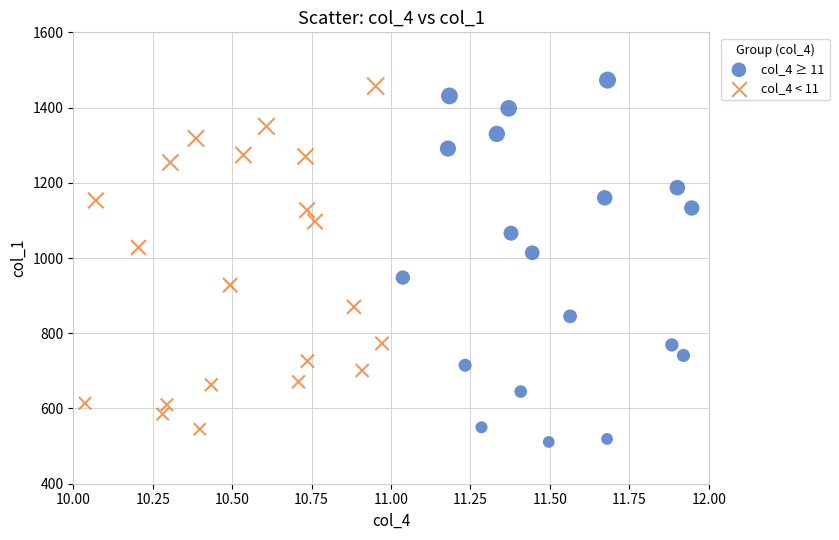

What are all the series names shown in the legend?

col_4 ≥ 11, col_4 < 11